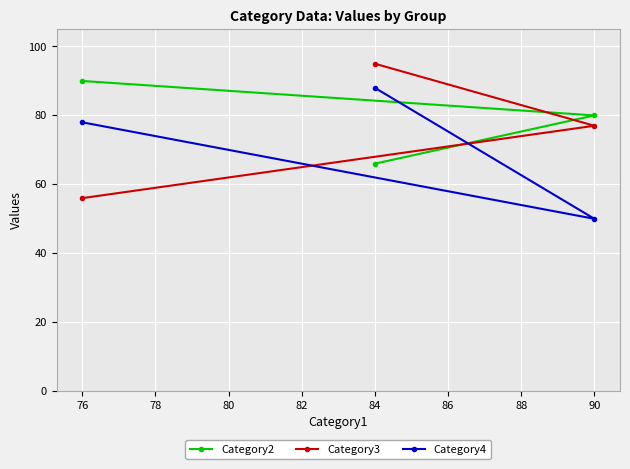

Which category has the highest value in the Category2 series?

76